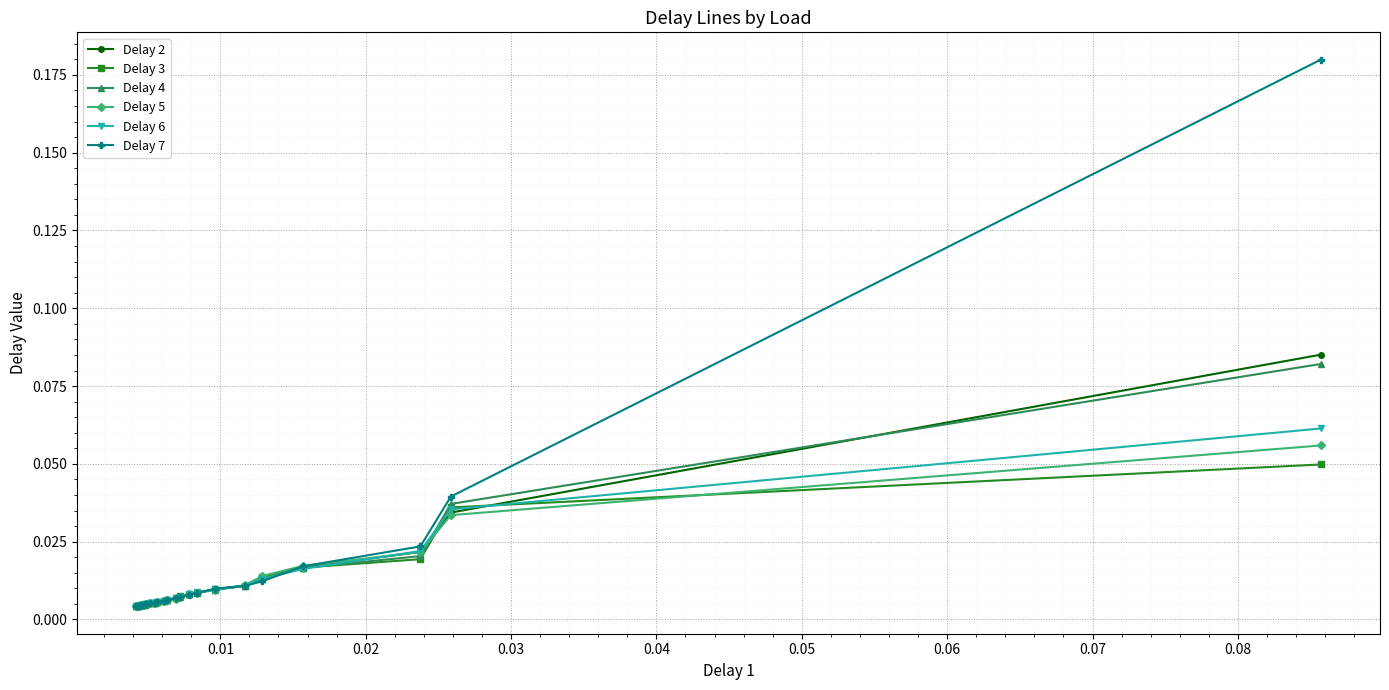

Which series has the widest spread of values?

Delay 7